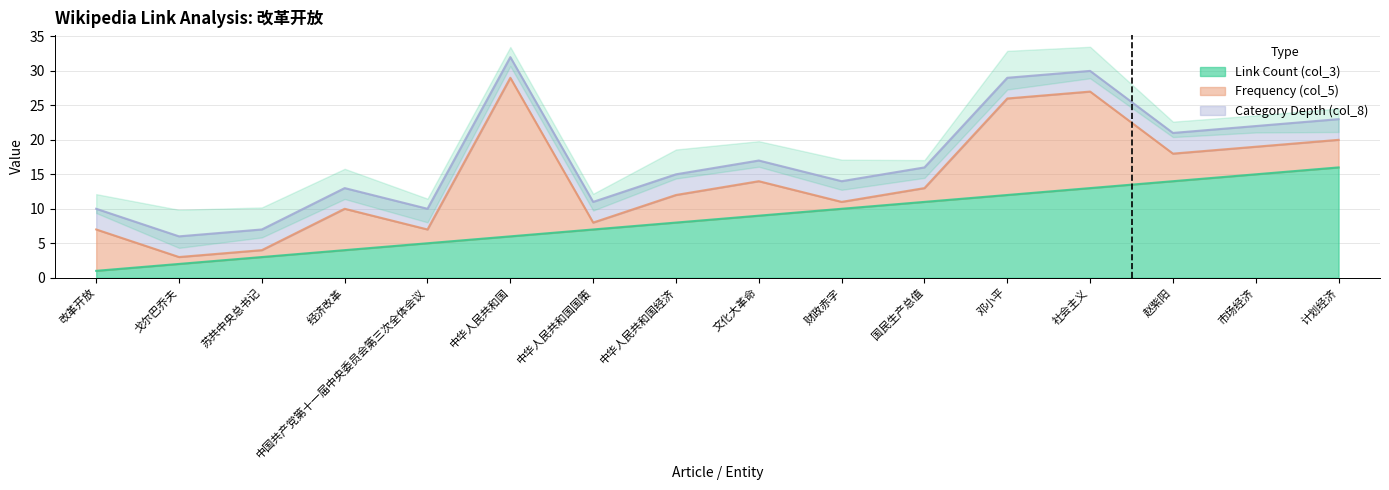

The Frequency (col_5) series shows 2 at 计划经济. True or false?

False